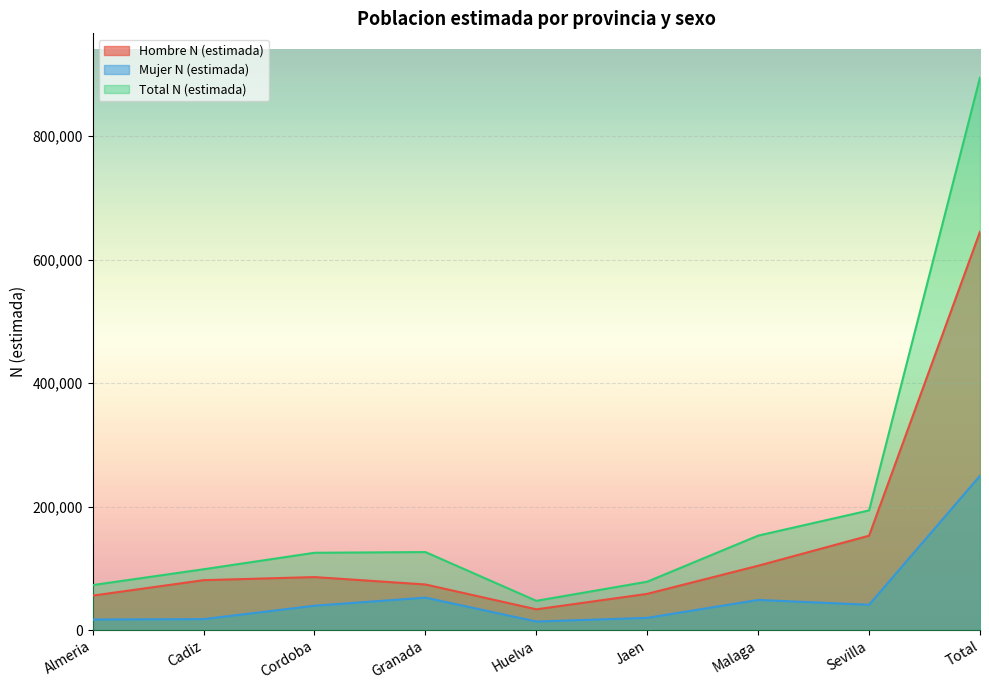

Rank the categories by Hombre N (estimada) value from lowest to highest.

Huelva, Almeria, Jaen, Granada, Cadiz, Cordoba, Malaga, Sevilla, Total